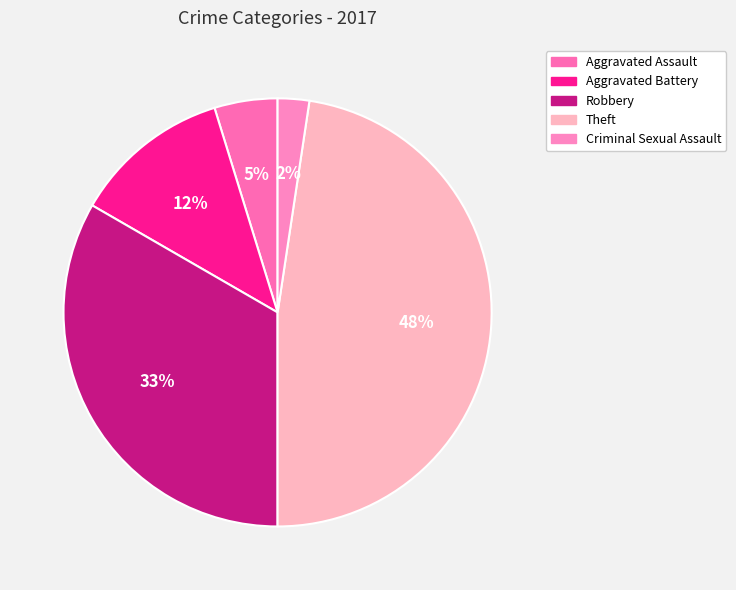

How many slices are in this pie chart?

5